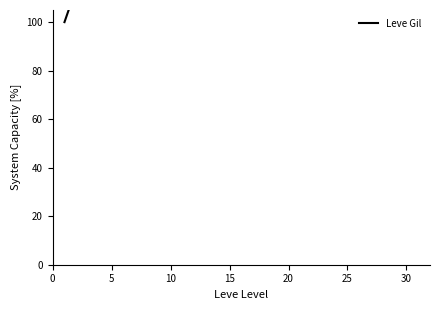

How many series are shown in this chart?

1